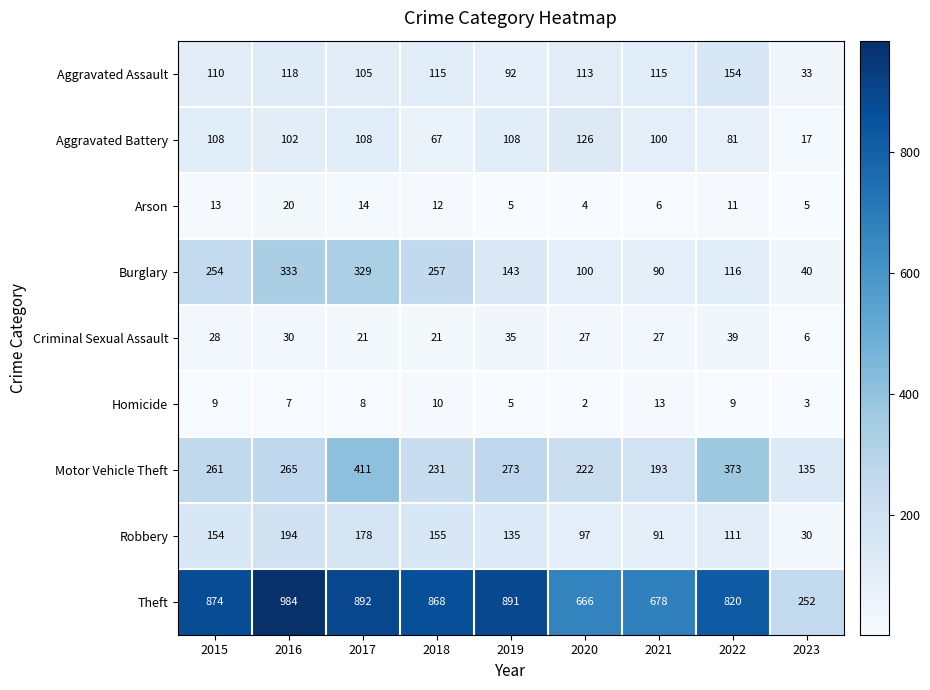

Is it true that Burglary equals 145 at 2018?

False